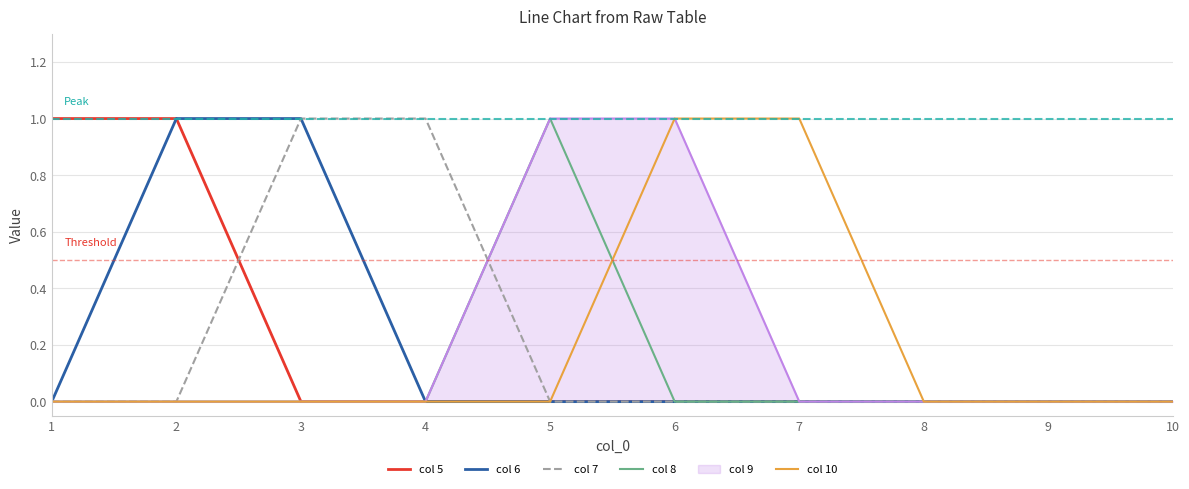

True or false: col 8 and col 5 cross at least once.

False